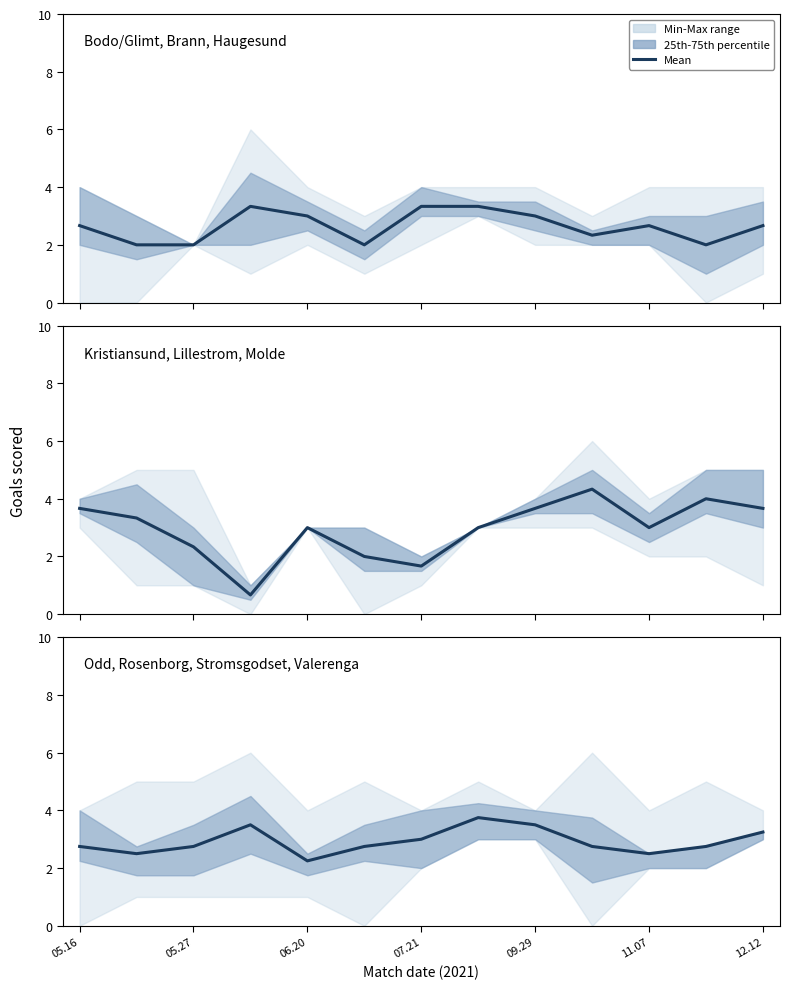

What position from the left is 12.12?

13